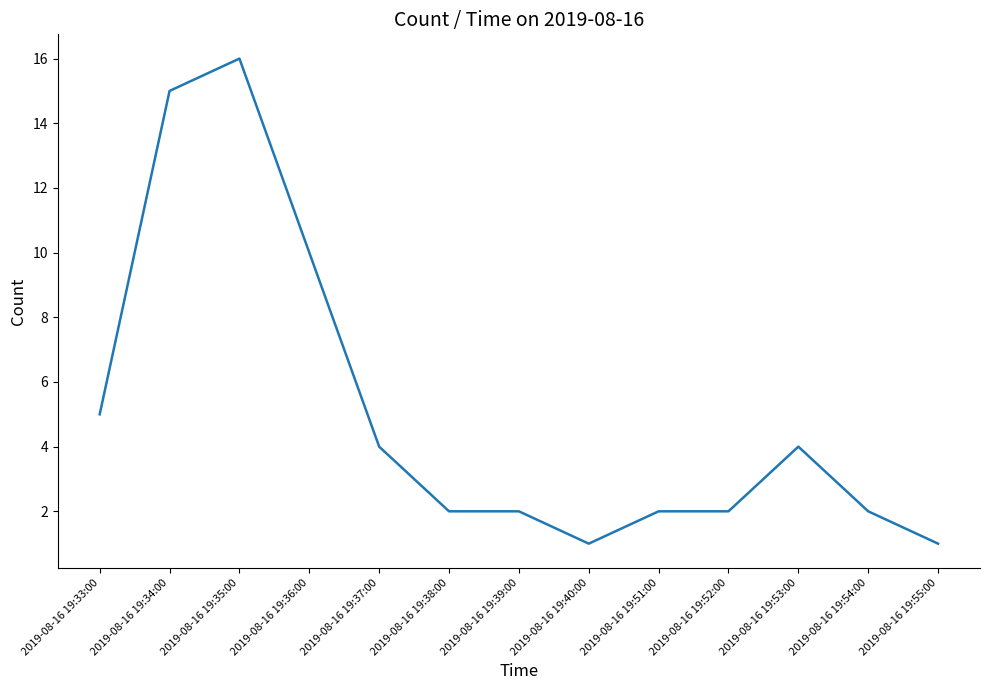

What is the change in value from 2019-08-16 19:35:00 to 2019-08-16 19:40:00?

-15